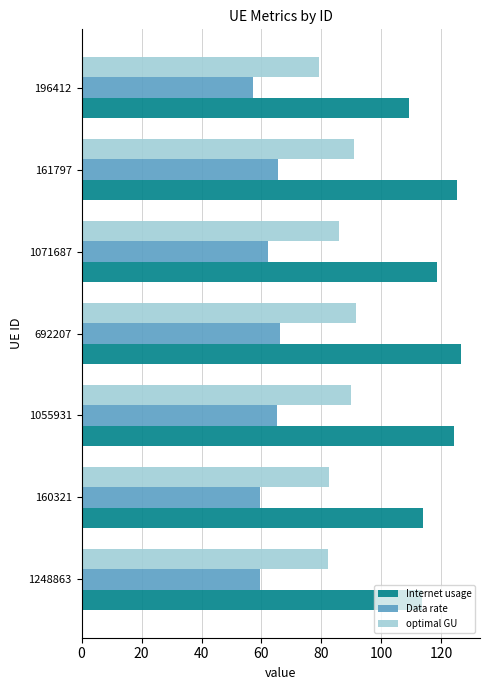

How many data points in optimal GU are less than 85?

3